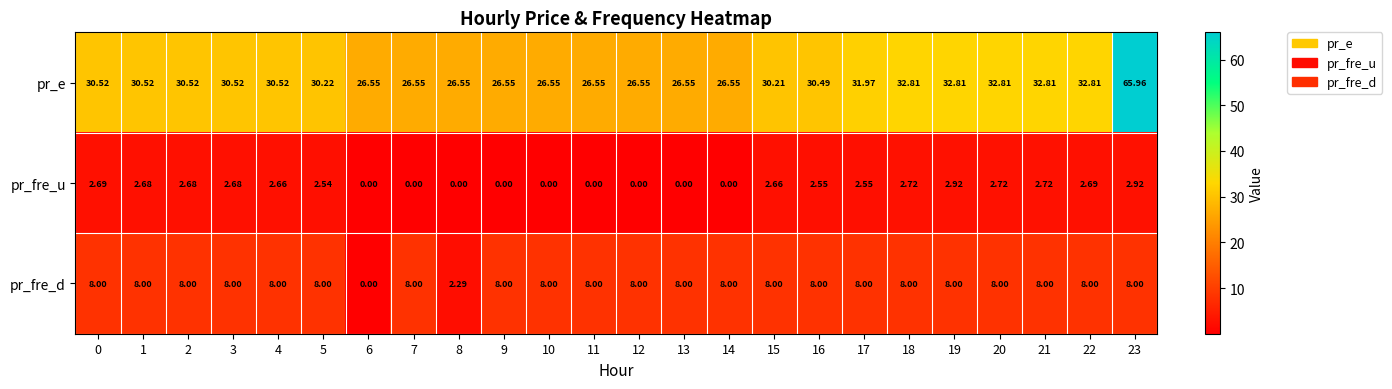

What is the greatest value displayed?

66.0